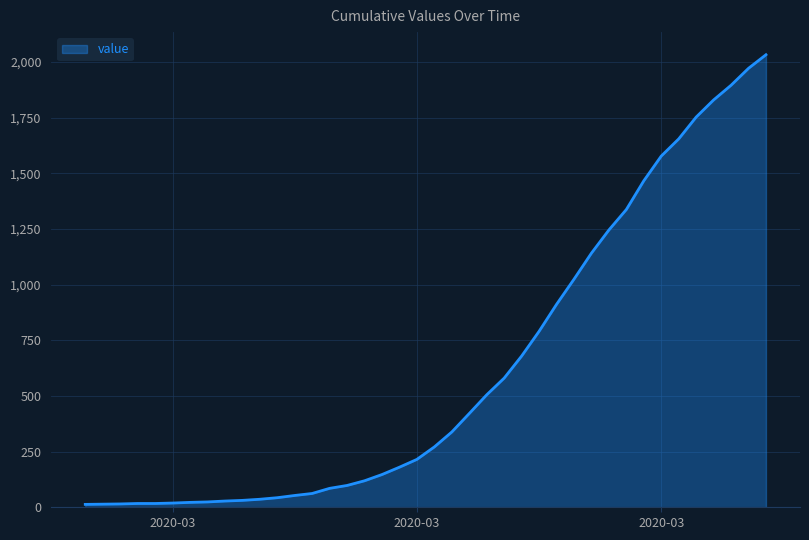

What is the greatest value displayed?

2032